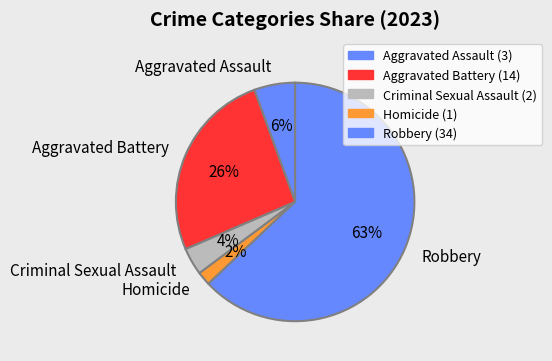

Which category has the biggest portion of the pie?

Robbery